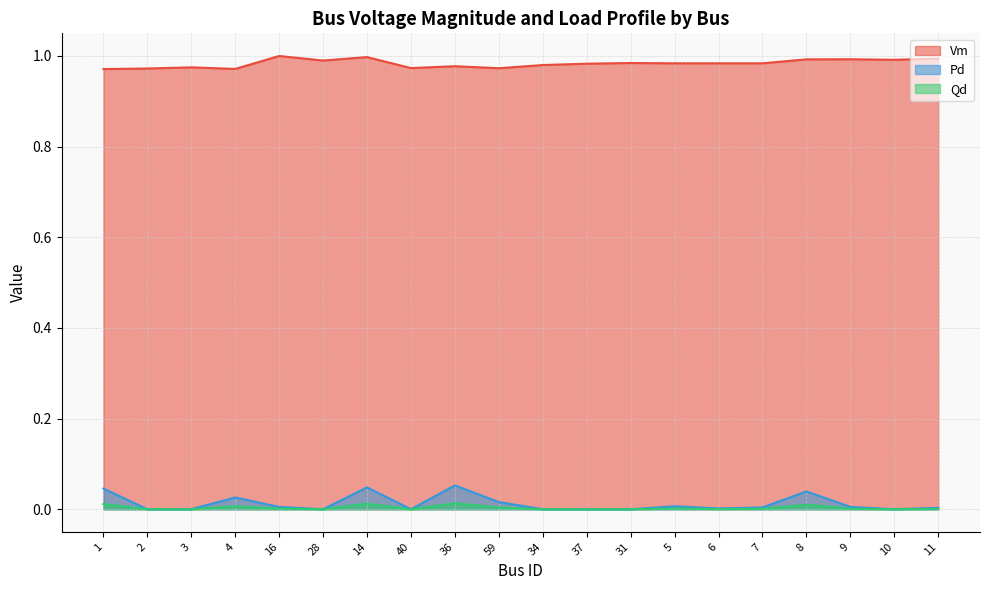

Is the value of Vm at 16 greater than the value of Pd at 3?

Yes